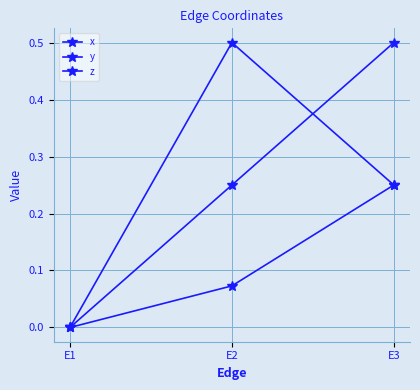

What is the highest value of the x series?

0.5